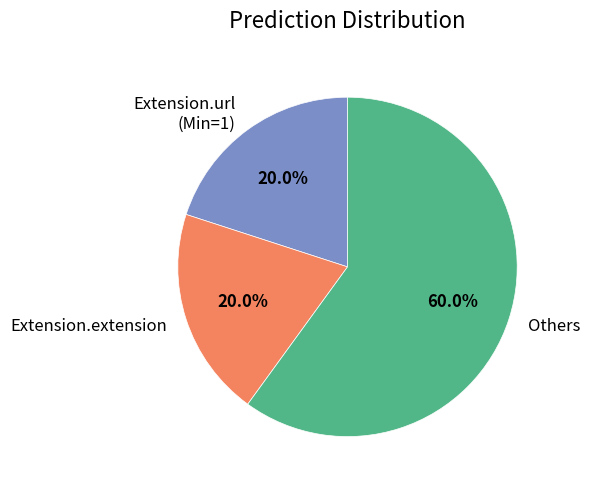

Which has a higher value, Others or Extension.extension?

Others